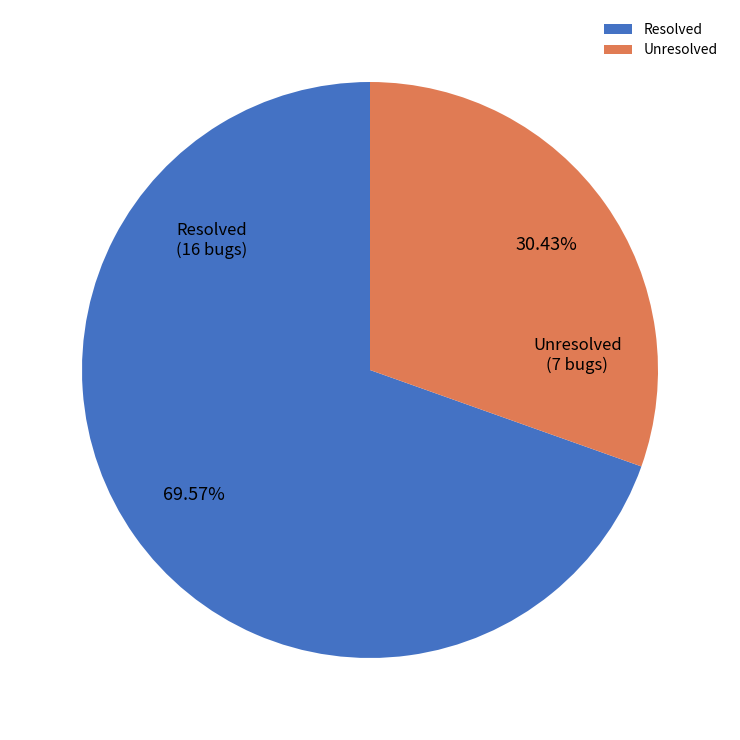

Is it true that Resolved is 70% of the pie?

True